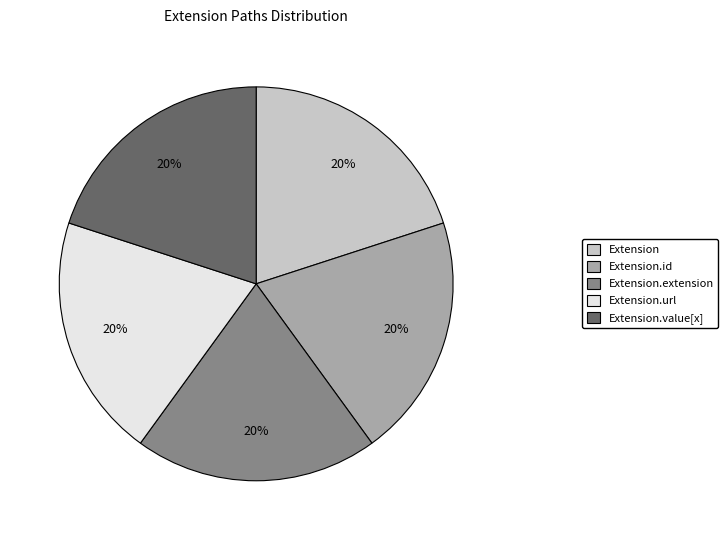

To the nearest percent, what is the average slice percentage?

20%